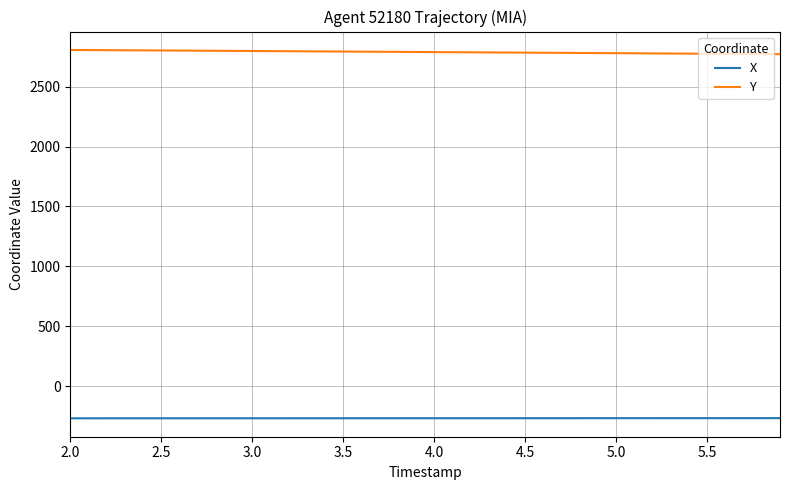

What is the lowest value of the Y series?

2770.6